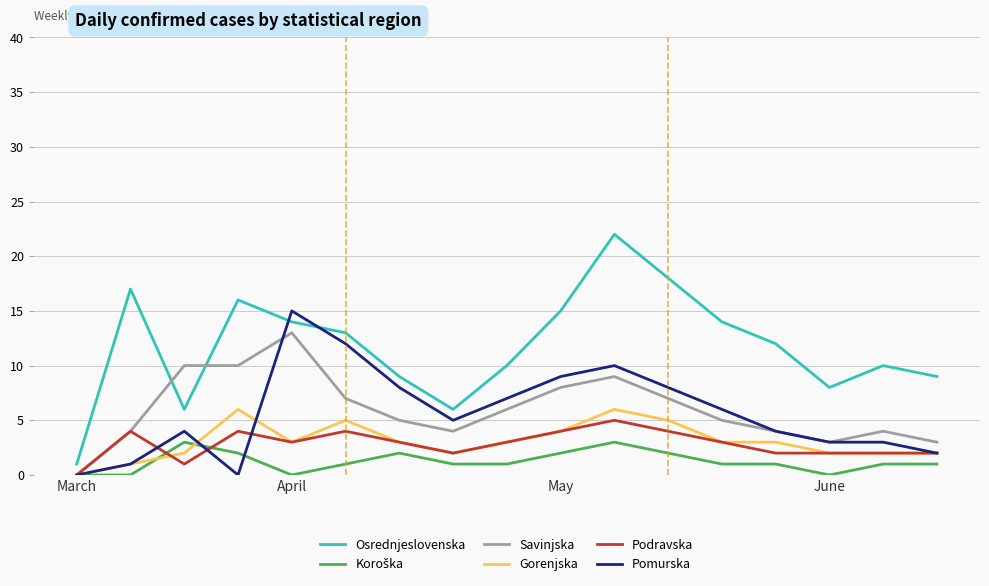

Count the number of data series in this chart.

6